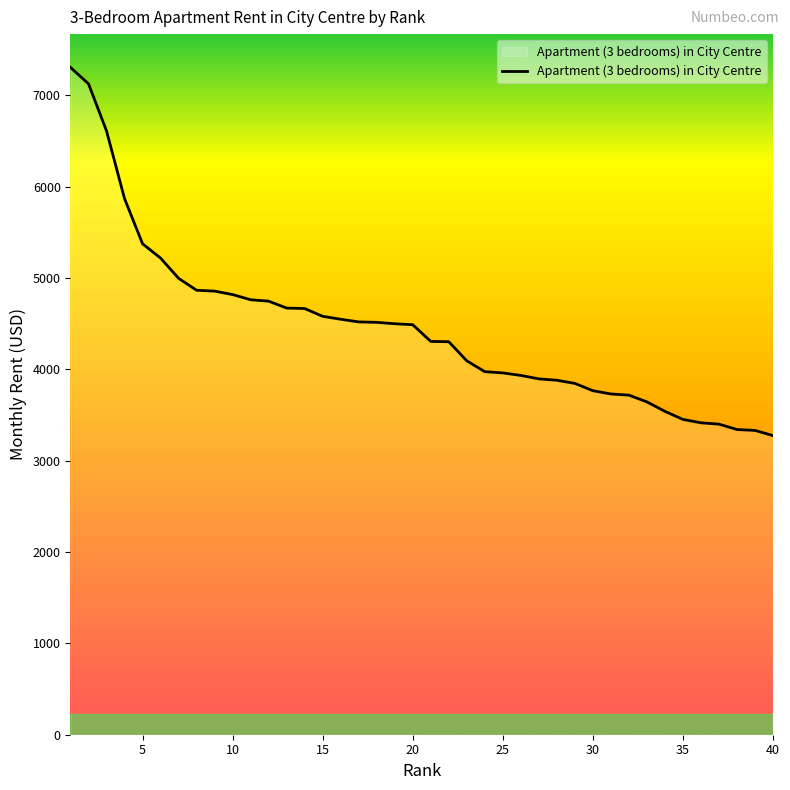

How many distinct data groups are displayed?

1